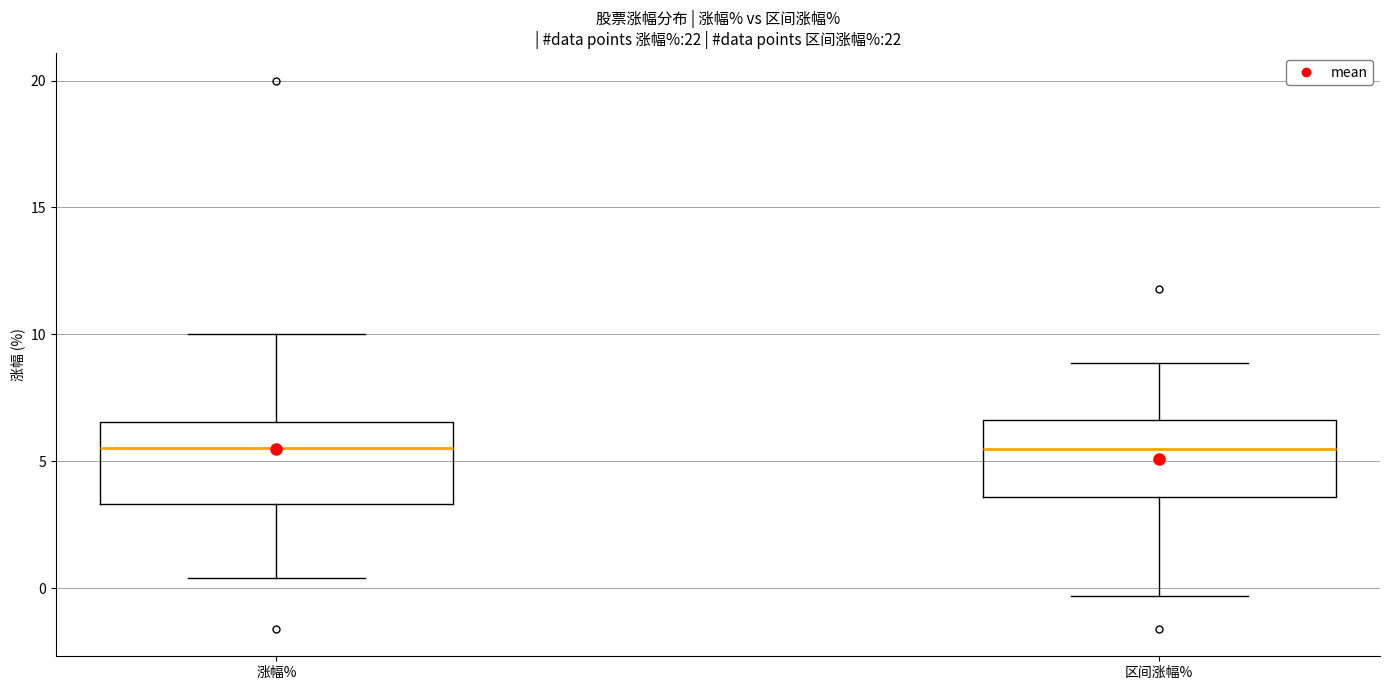

Reading left to right, read every box against the y-axis: the position of its median line, the range the box covers, and the ends of its whiskers. The values are not printed on the chart, so give them approximately, as read against the axis.

涨幅%: median 5.5, box 3.5 to 6.5, whiskers 0.5 to 10.0
区间涨幅%: median 5.5, box 3.5 to 6.5, whiskers -0.5 to 9.0